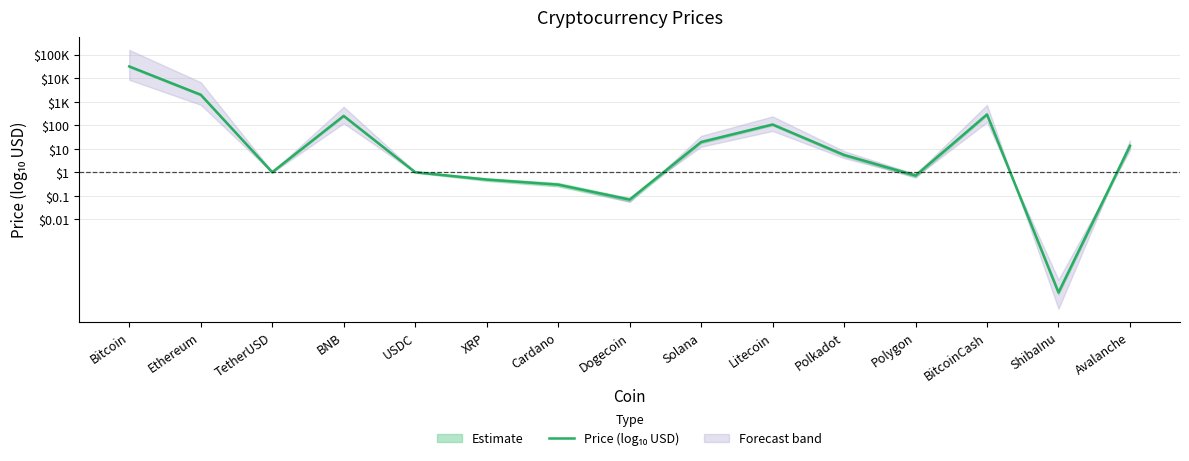

List the labels in order of value, smallest first.

ShibaInu, Dogecoin, Cardano, XRP, Polygon, USDC, TetherUSD, Polkadot, Avalanche, Solana, Litecoin, BNB, BitcoinCash, Ethereum, Bitcoin